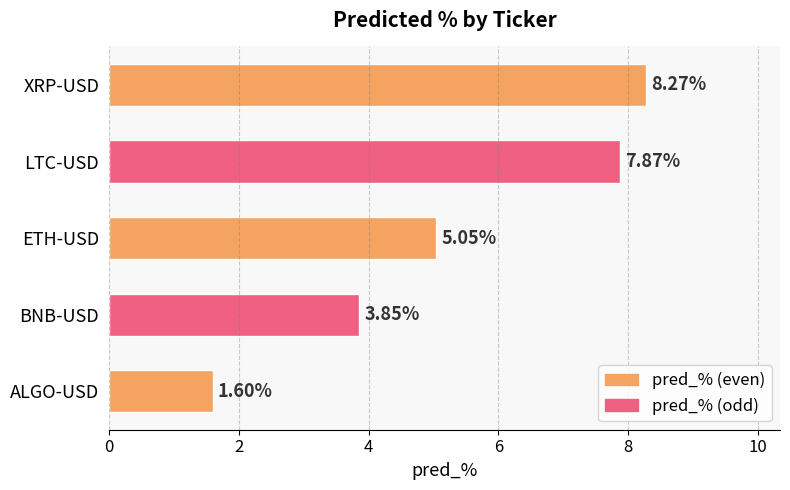

Rank the categories by value from highest to lowest.

XRP-USD, LTC-USD, ETH-USD, BNB-USD, ALGO-USD